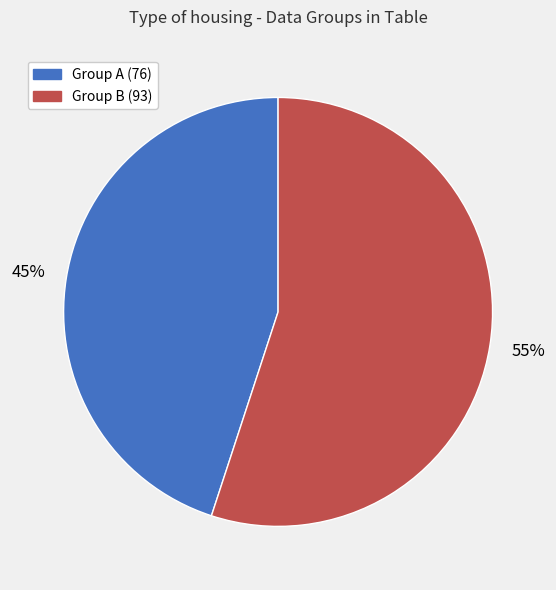

To the nearest percent, what is the difference between the largest and smallest slice percentages?

10%